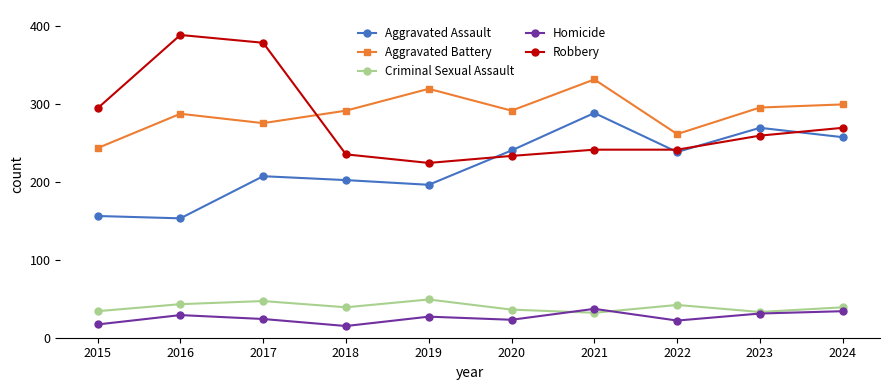

Is the value of Criminal Sexual Assault at 2018 greater than the value of Aggravated Assault at 2018?

No